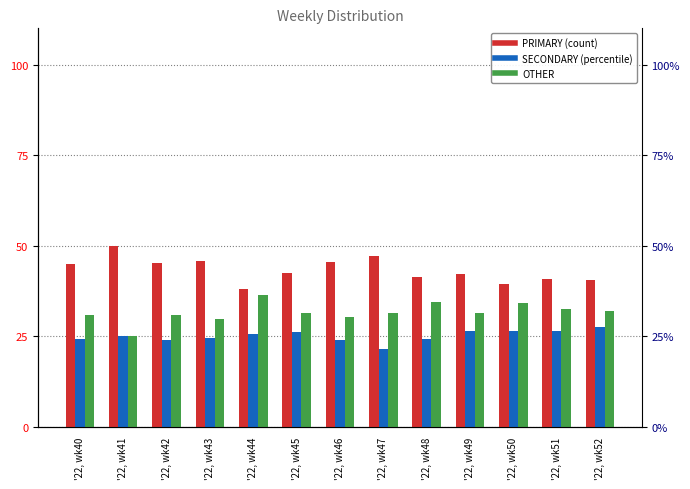

Is it true that OTHER equals 6.9 at '22, wk47?

False